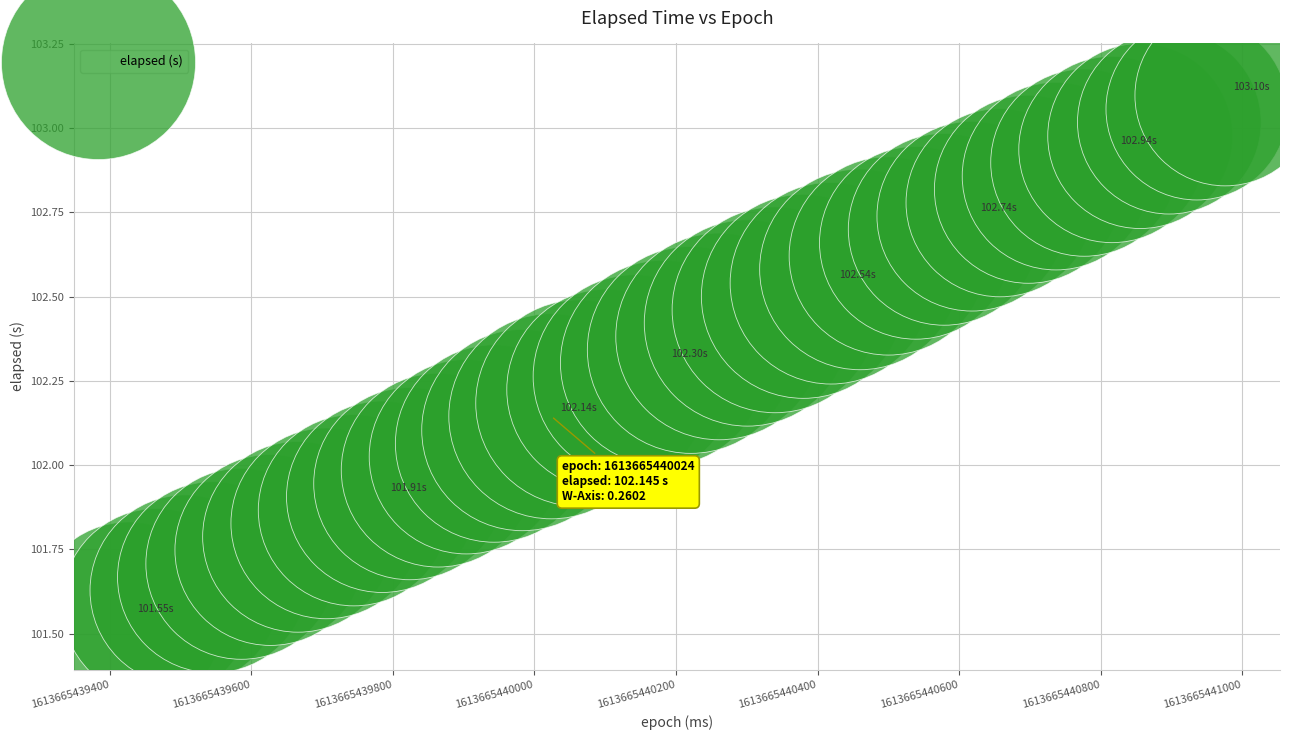

What is the range of Y values (max minus min)?

1.5